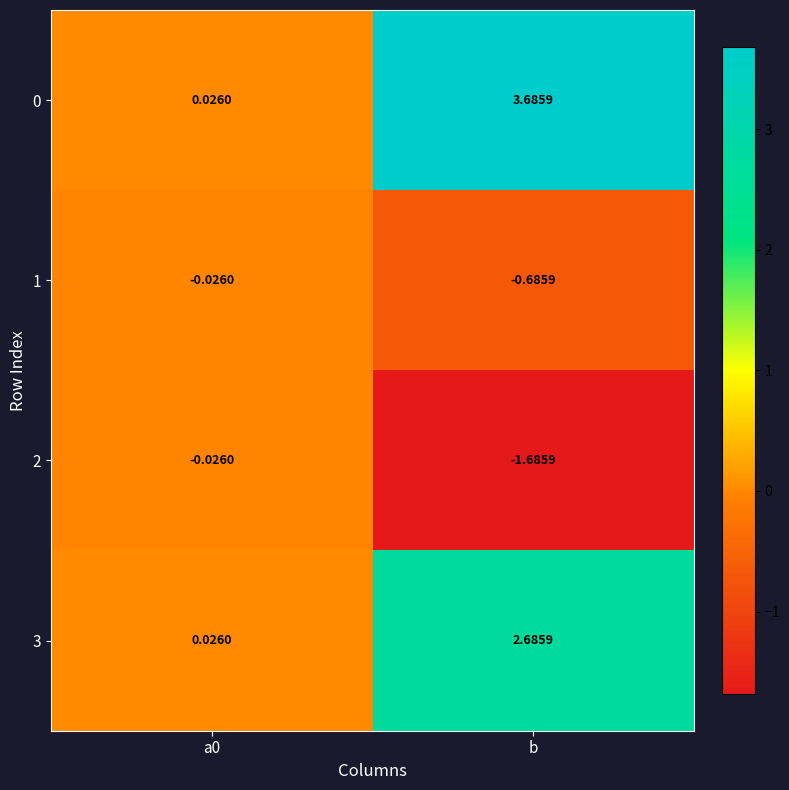

Which label corresponds to the smallest value in the chart?

b